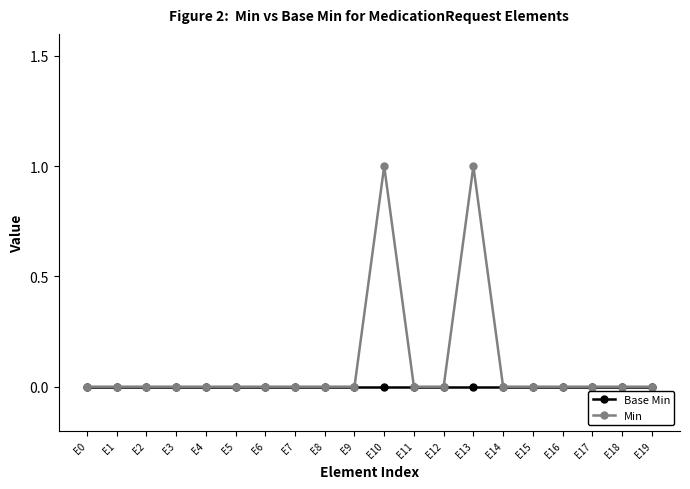

Which series has the largest total across all categories?

Min